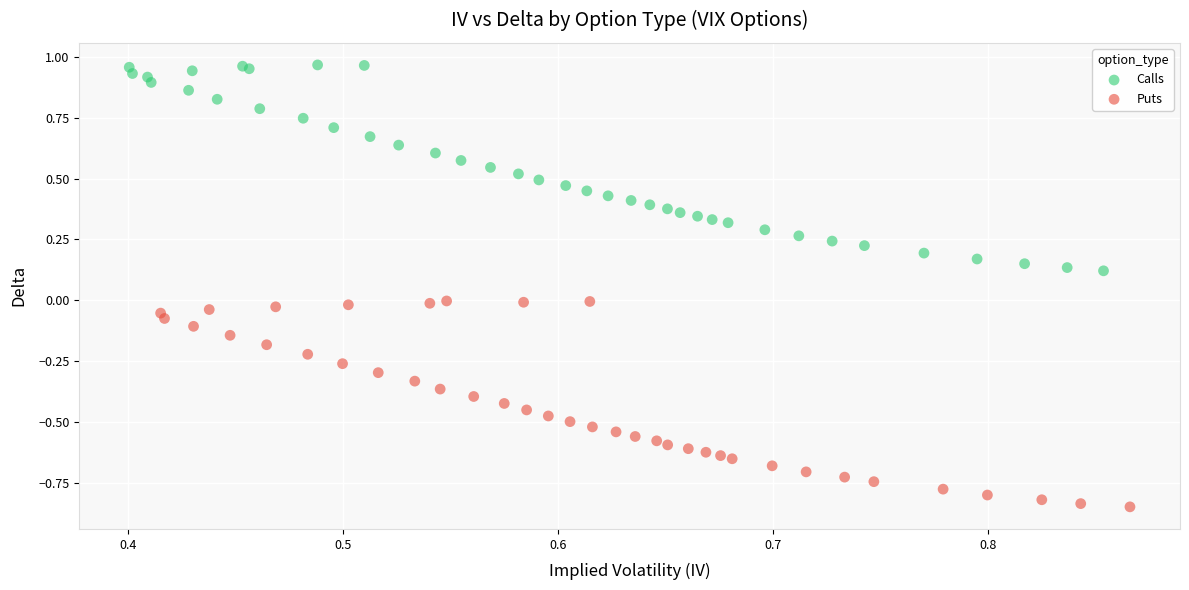

Which series reaches the maximum Y coordinate?

Calls